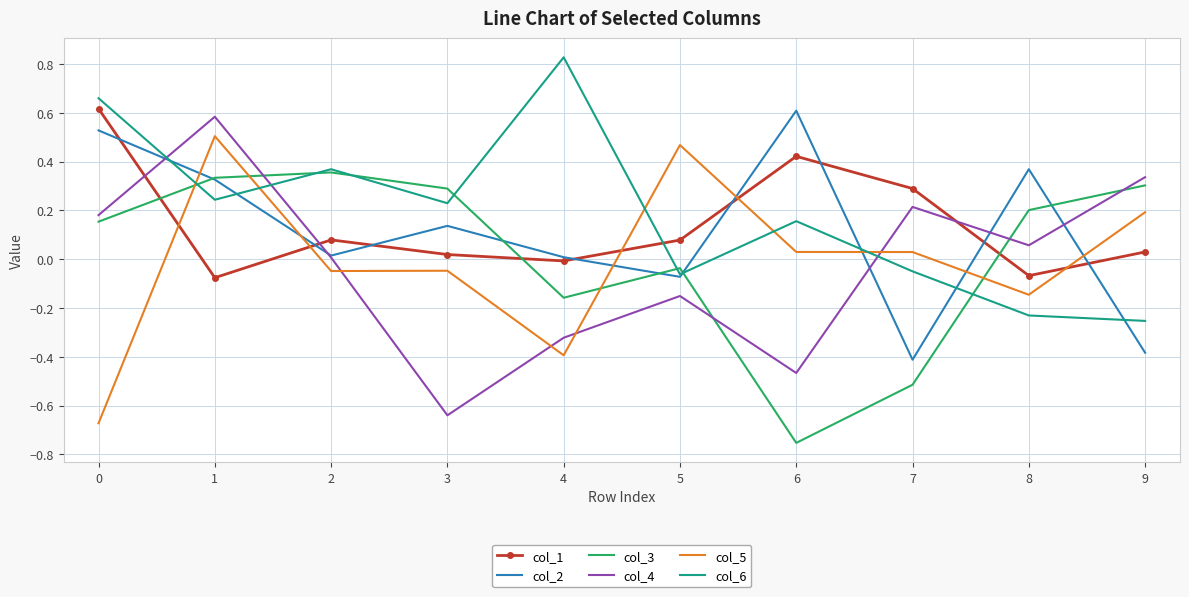

Which series changed the most between 0 and 4?

col_1